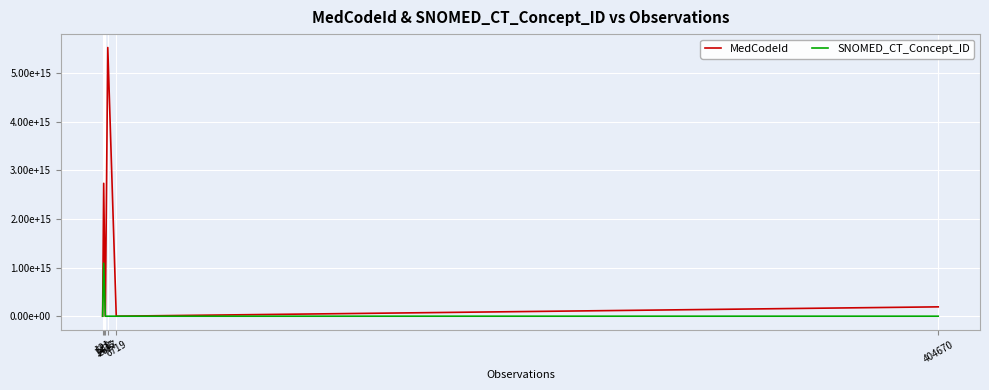

At which label is SNOMED_CT_Concept_ID closest to 544690583445053?

404670